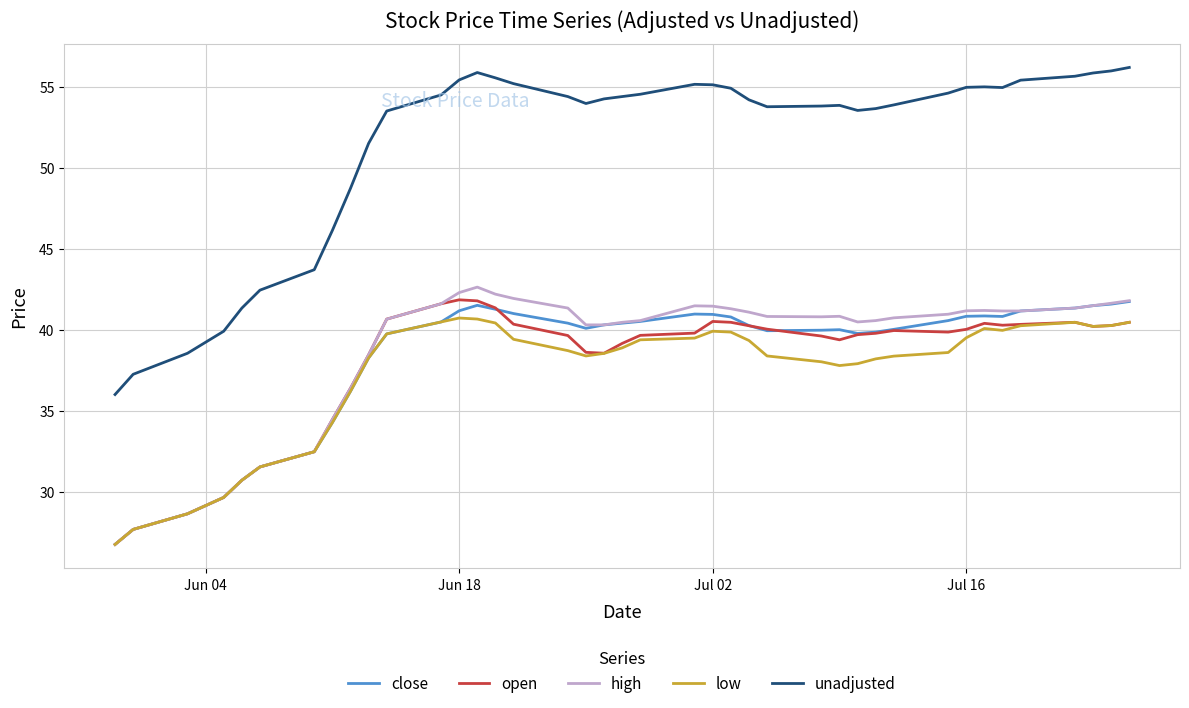

Which series has the largest total across all categories?

unadjusted